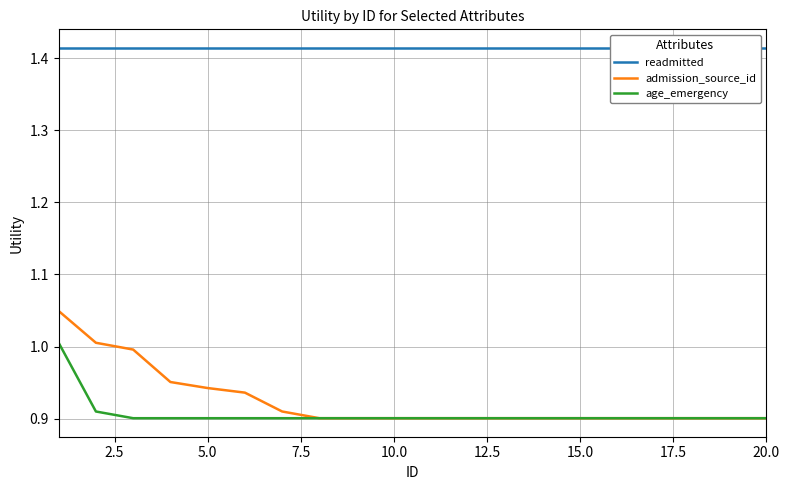

Is it true that age_emergency equals 0.6 at 20.0?

False